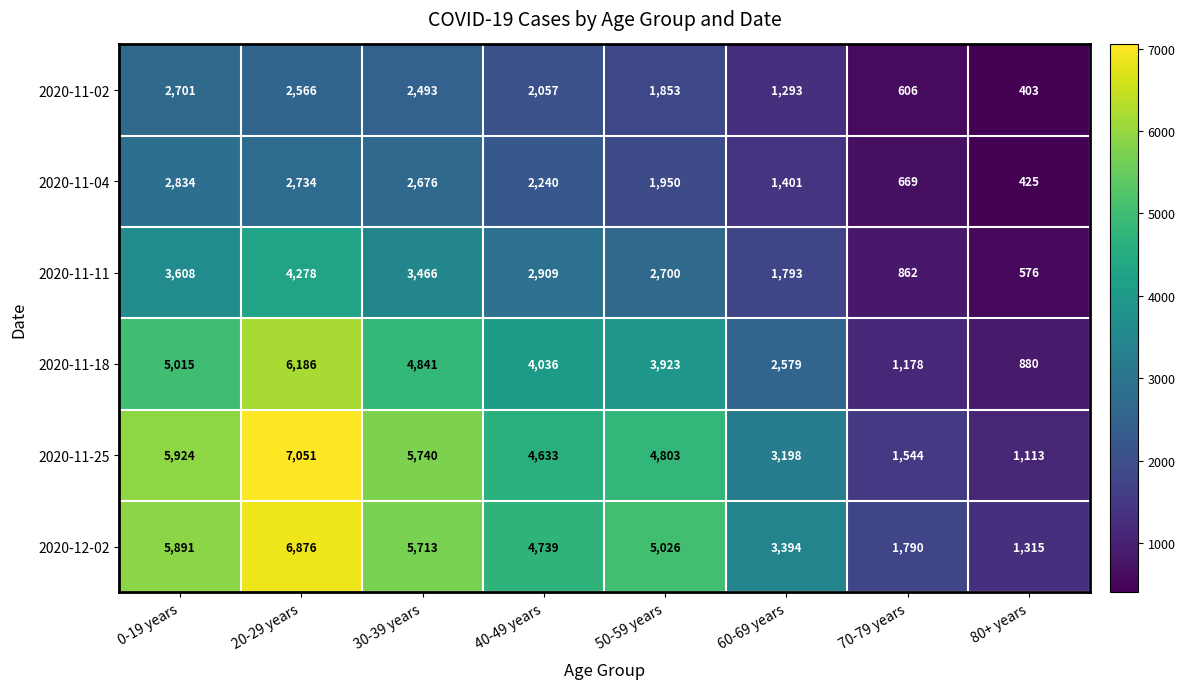

What is the difference between the highest and lowest values at 50-59 years?

3173